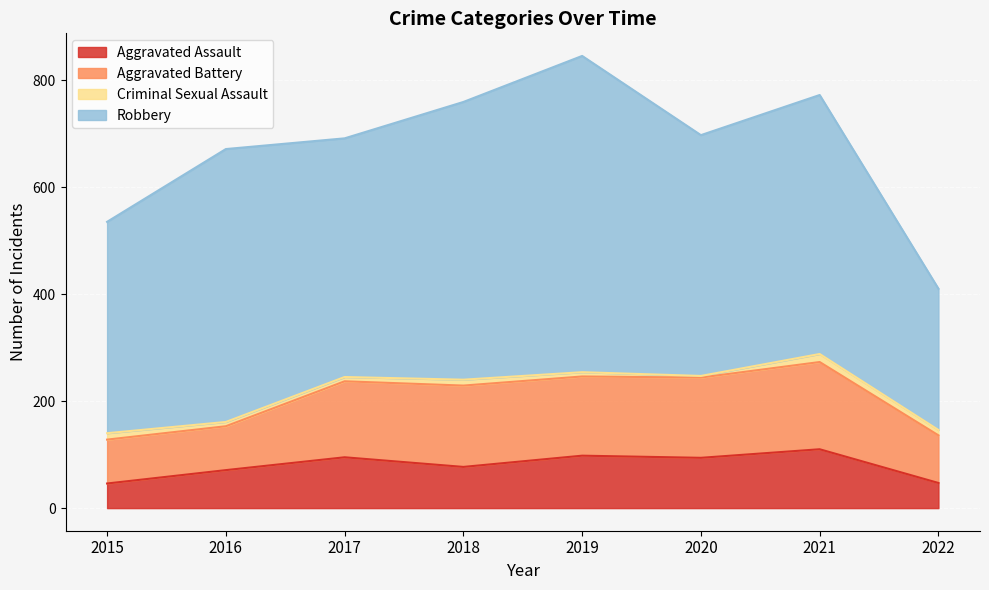

Reading right to left, list all the values displayed in this chart.

Aggravated Assault: 47	110	94	98	77	95	71	46
Aggravated Battery: 89	163	150	148	152	142	82	82
Criminal Sexual Assault: 10	15	3	8	11	8	8	12
Robbery: 264	484	450	591	519	446	510	395